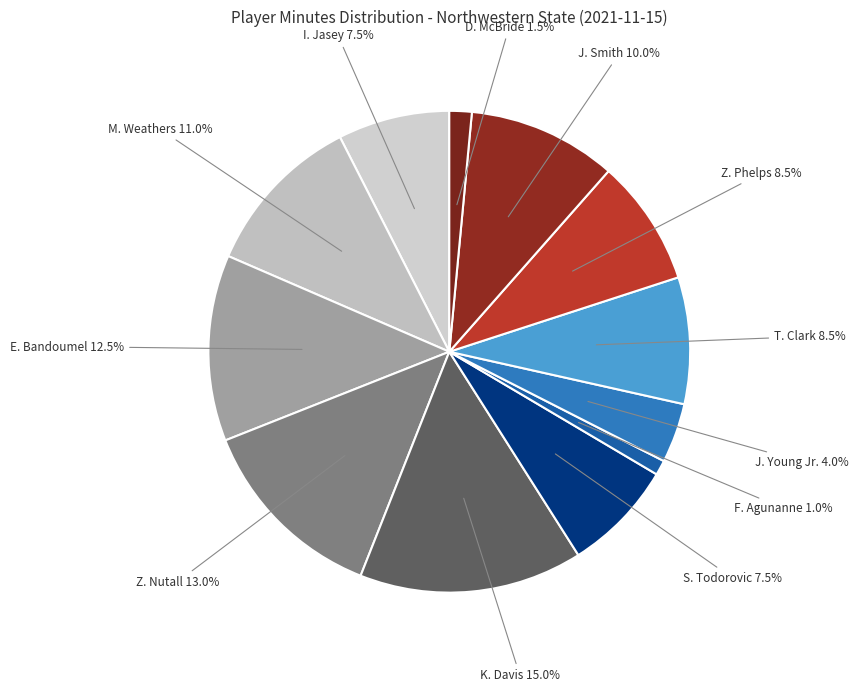

What is the largest slice in the pie chart?

K. Davis